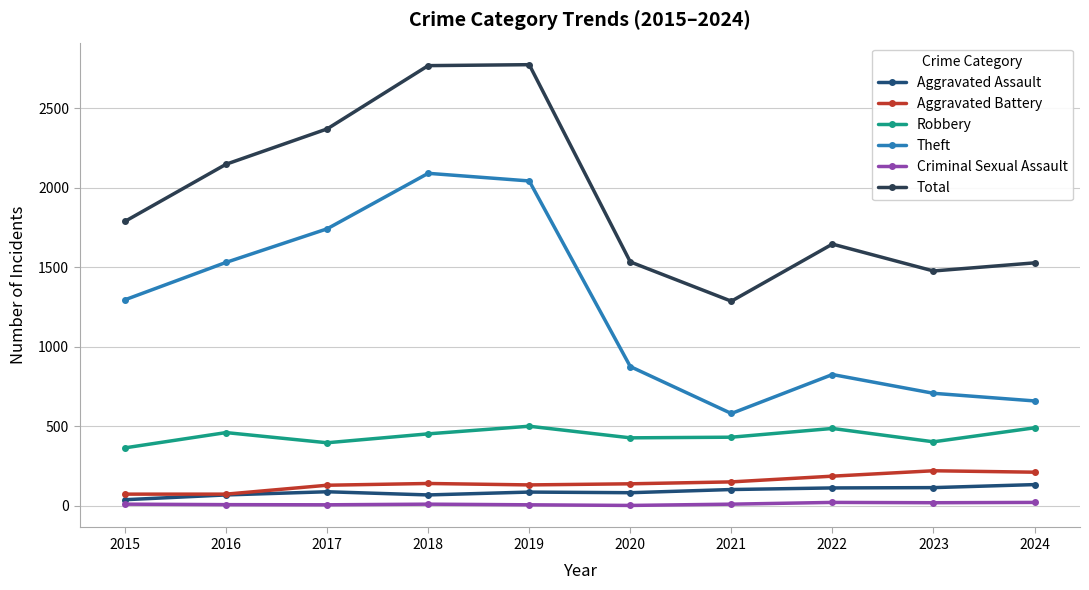

What is the difference between the highest and lowest values at 2016?

2140